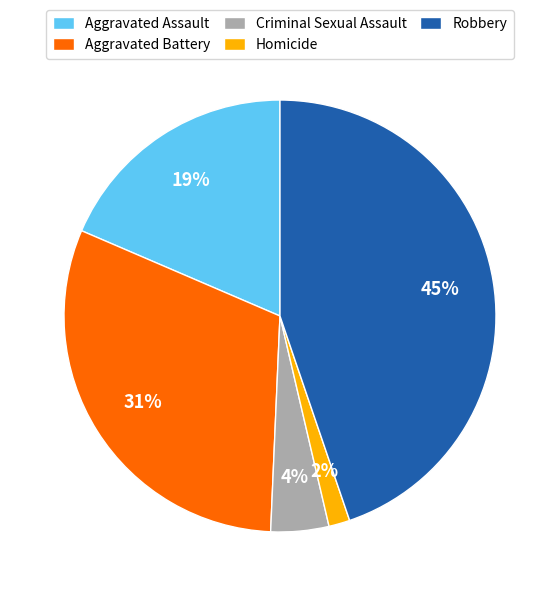

Does Robbery account for over 50% of the chart?

No